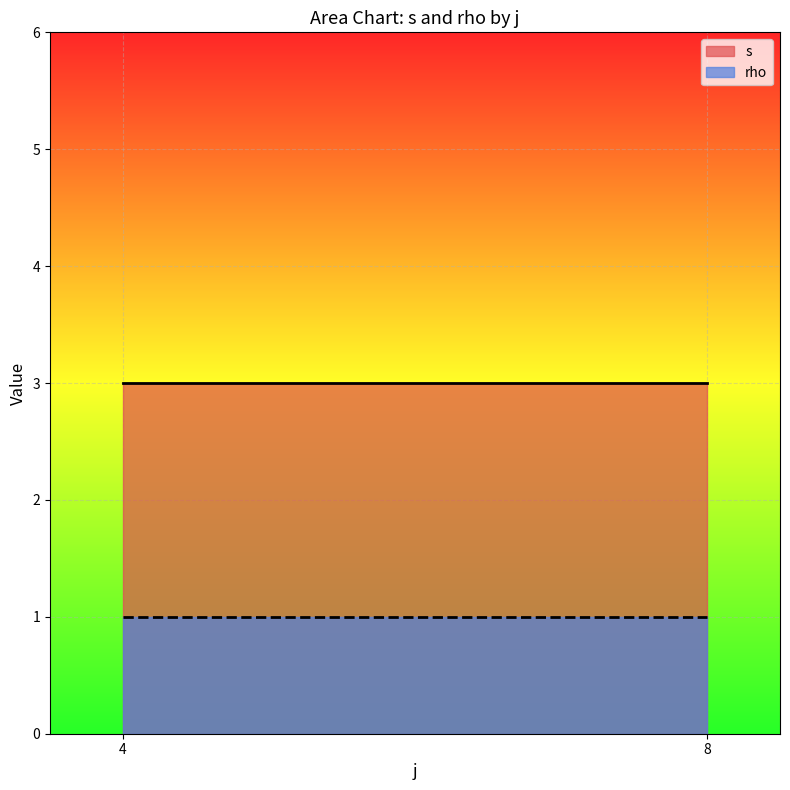

List the series in order of their overall mean, highest first.

s, rho